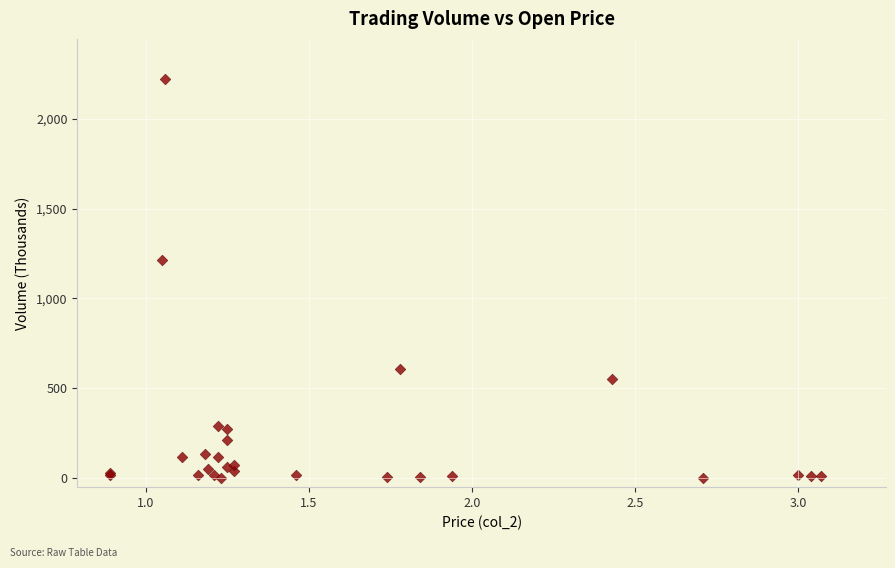

What Y value in the scatter plot is closest to 1111?

1215